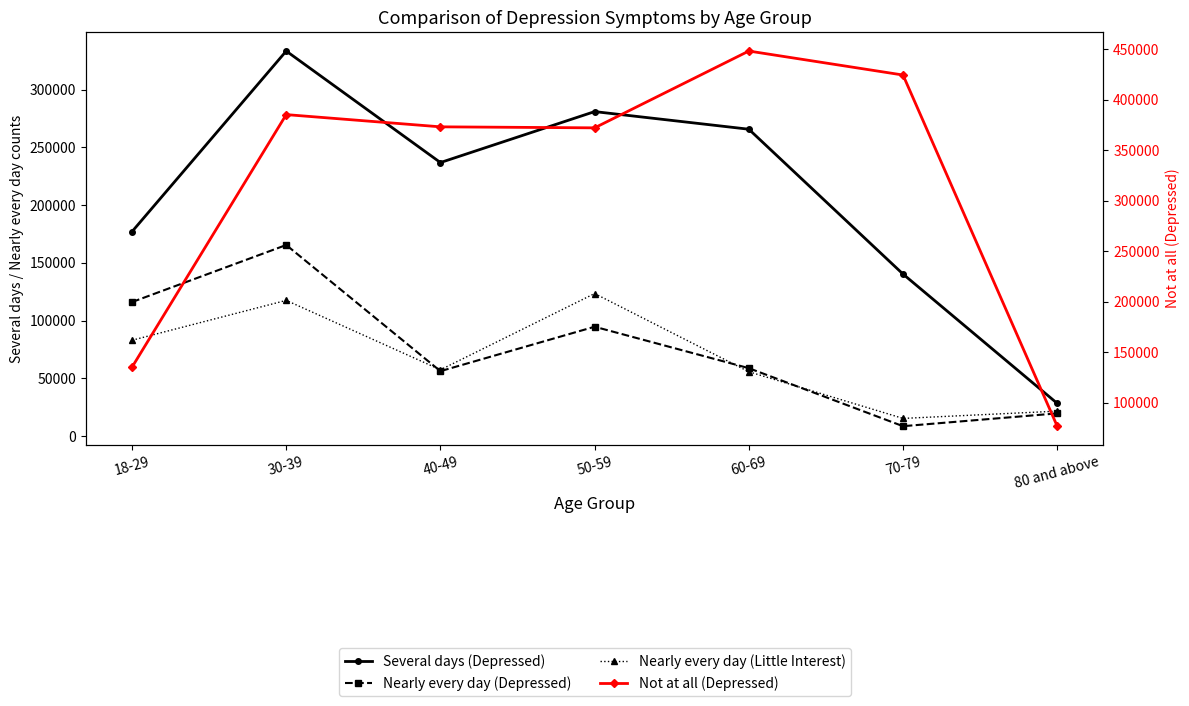

True or false: Nearly every day (Little Interest) and Nearly every day (Depressed) cross at least once.

True